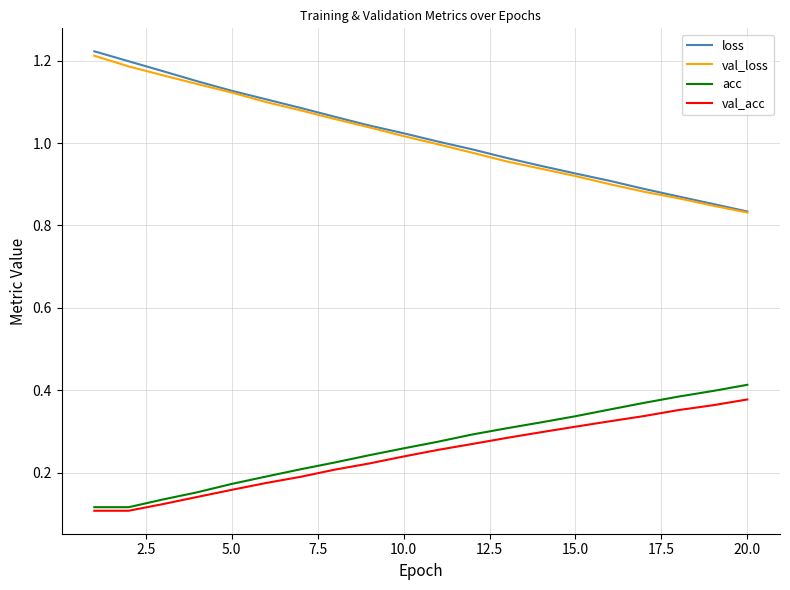

True or false: loss and acc intersect in this chart.

False